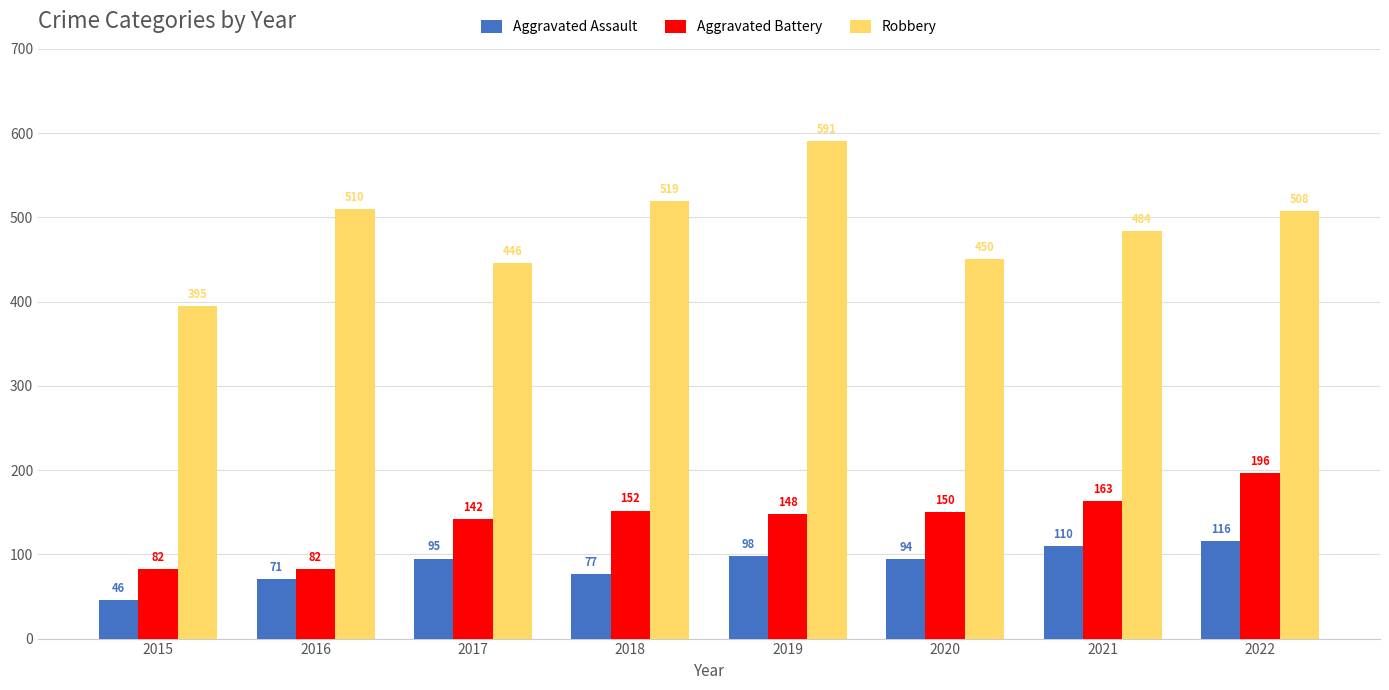

How many bars are there in each group?

3